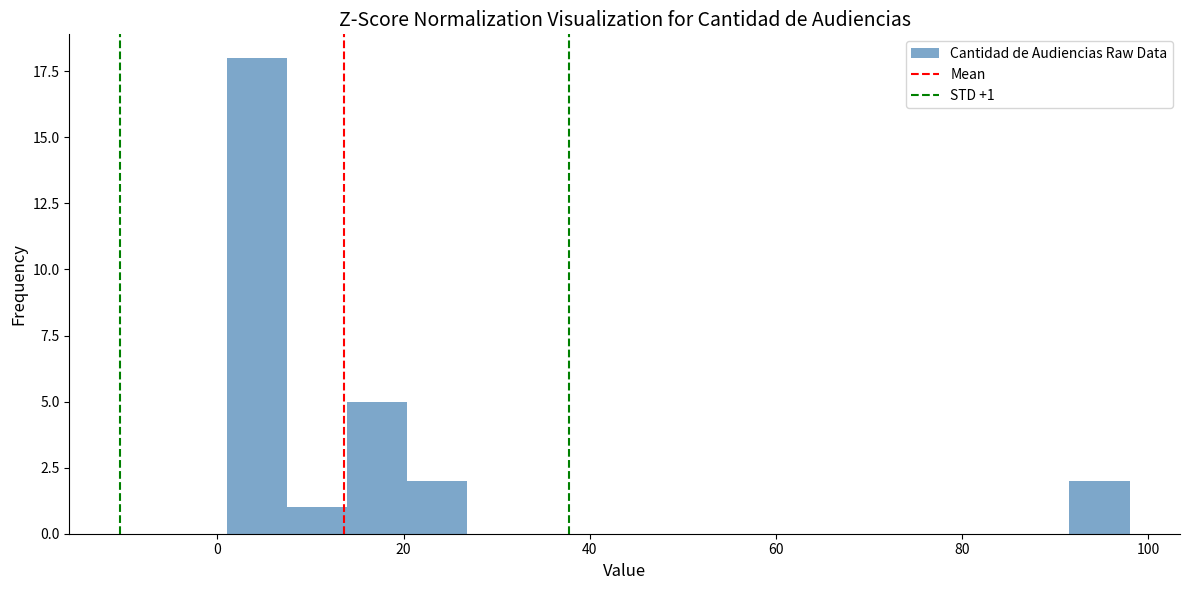

Read against the x-axis, roughly where is the centre of the tallest bar?

4